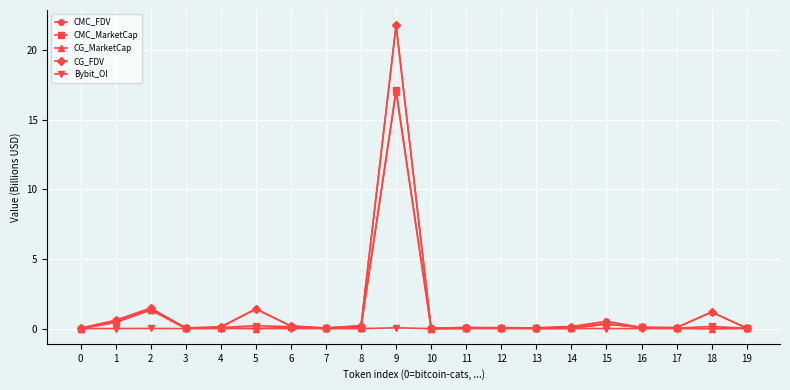

Which series has the widest spread of values?

CMC_FDV